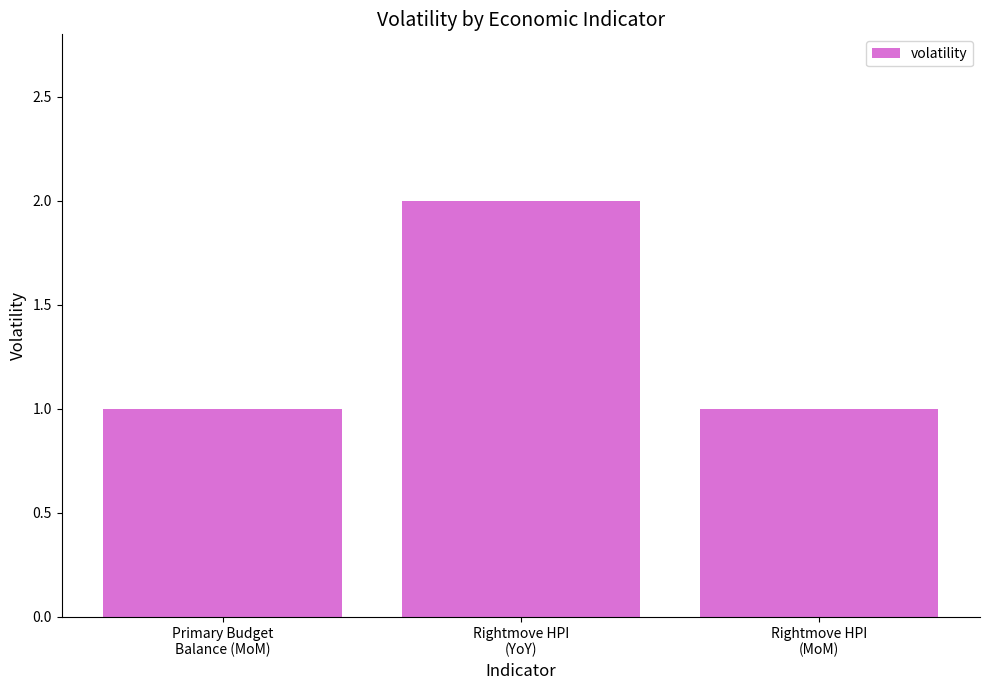

What is the difference between the maximum and minimum values?

1